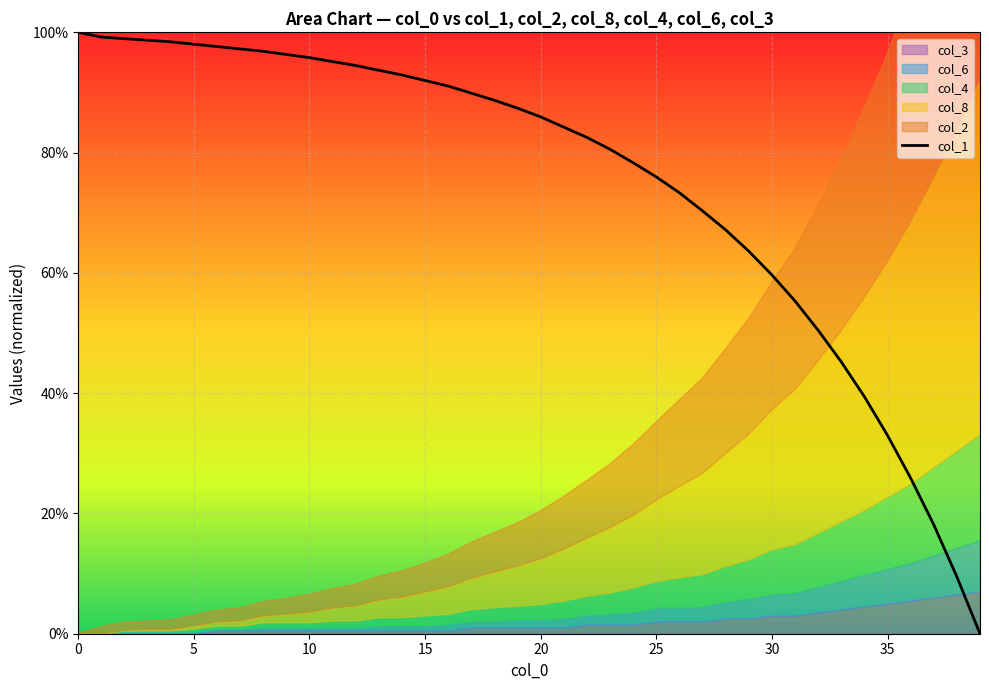

What is the difference between the maximum and minimum values?

100.0